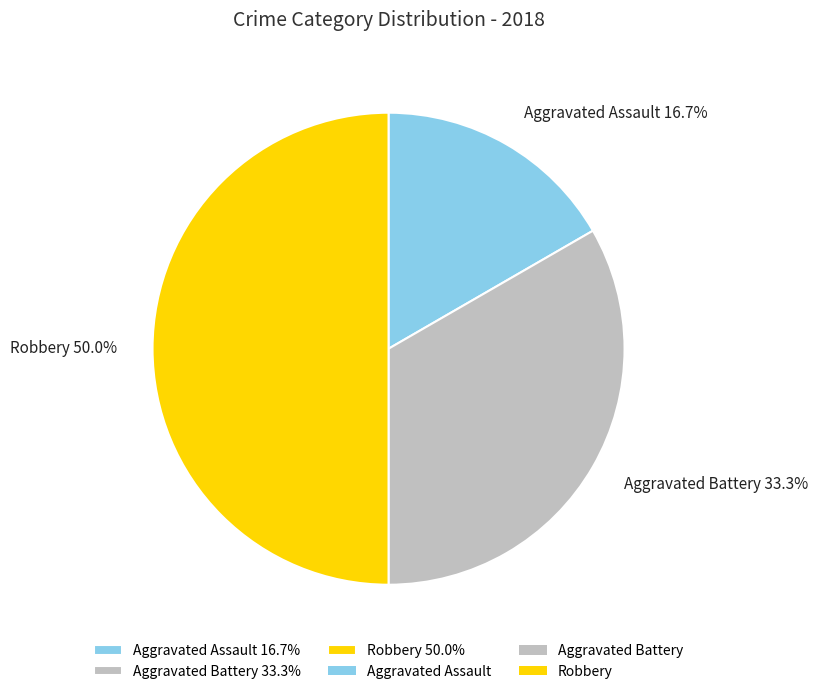

Count the number of slices in the pie.

3